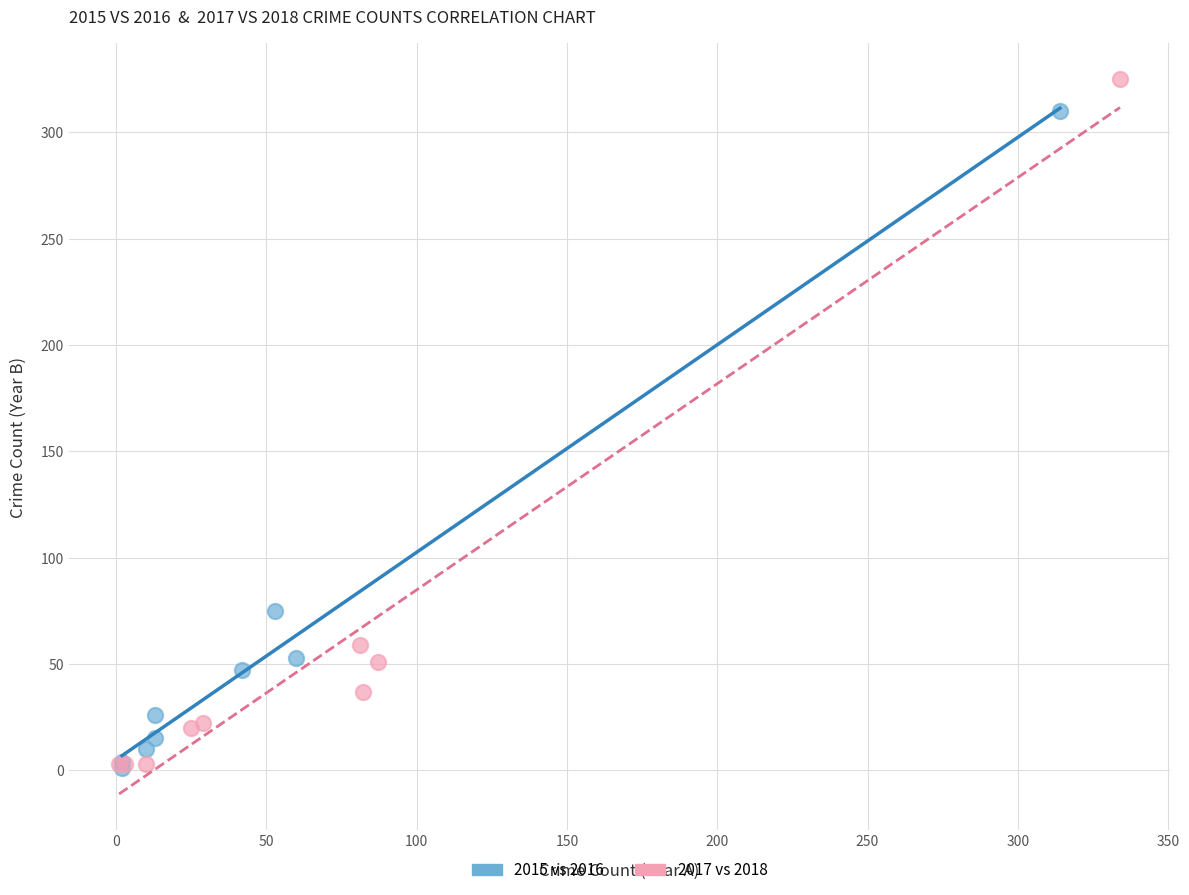

What are all the series names shown in the legend?

2015 vs 2016, 2017 vs 2018